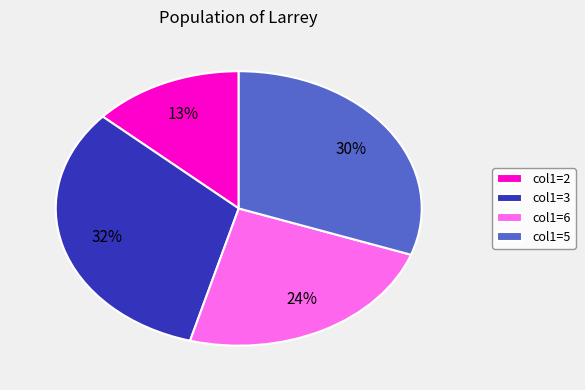

Which has a higher value, col1=6 or col1=3?

col1=3